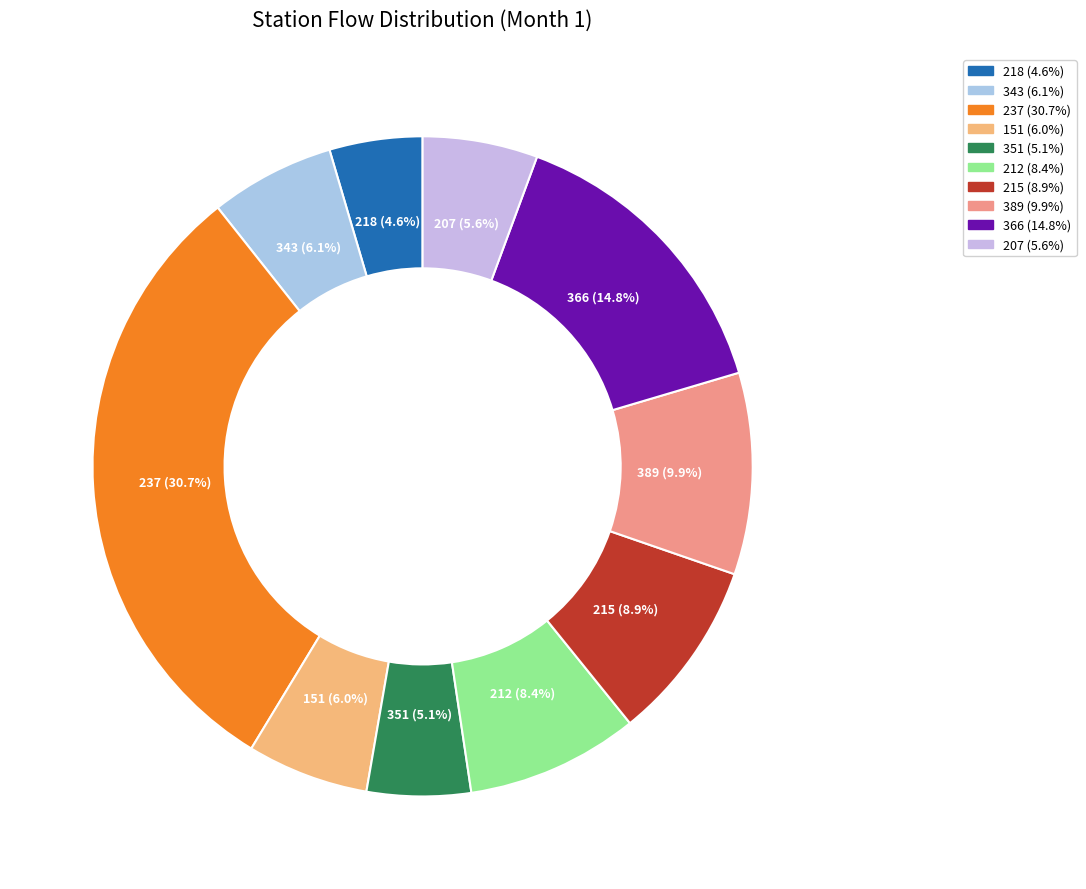

To the nearest percent, what is the difference between the largest and smallest slice percentages?

26%